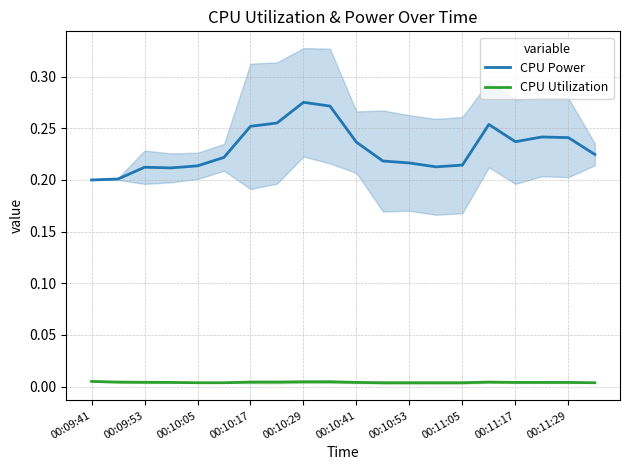

At how many categories does at least one series exceed 0?

20